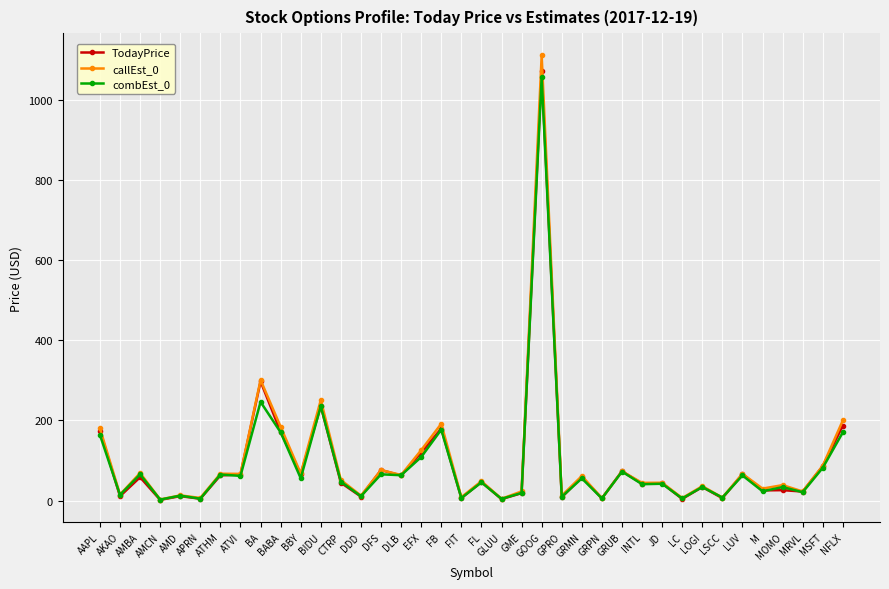

What is the value of the callEst_0 point at the 18th from the left?

191.5